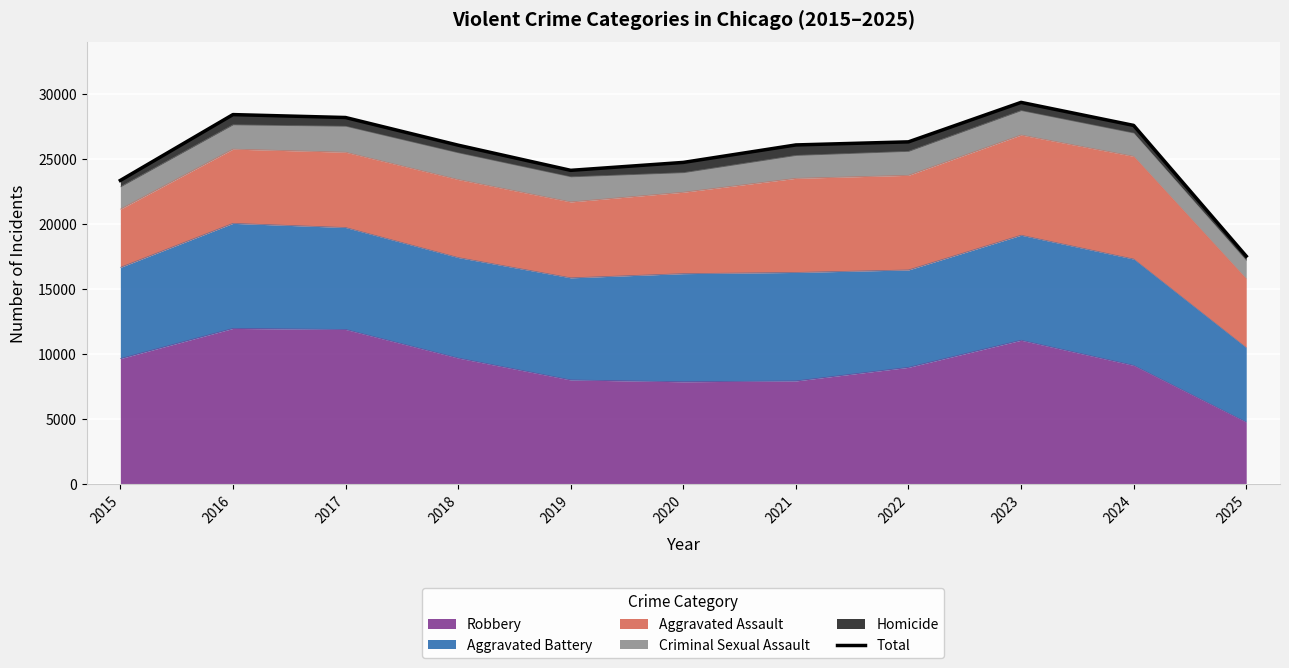

What is the minimum value shown in the chart?

17521